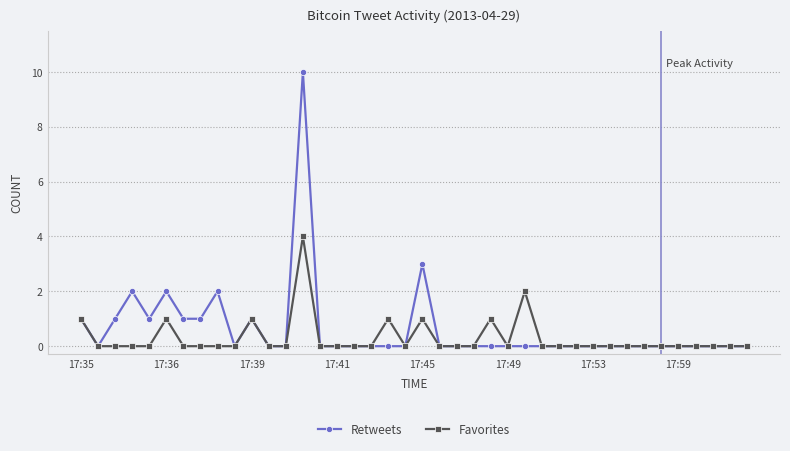

True or false: Retweets has more than 2 points higher than both neighbors.

True